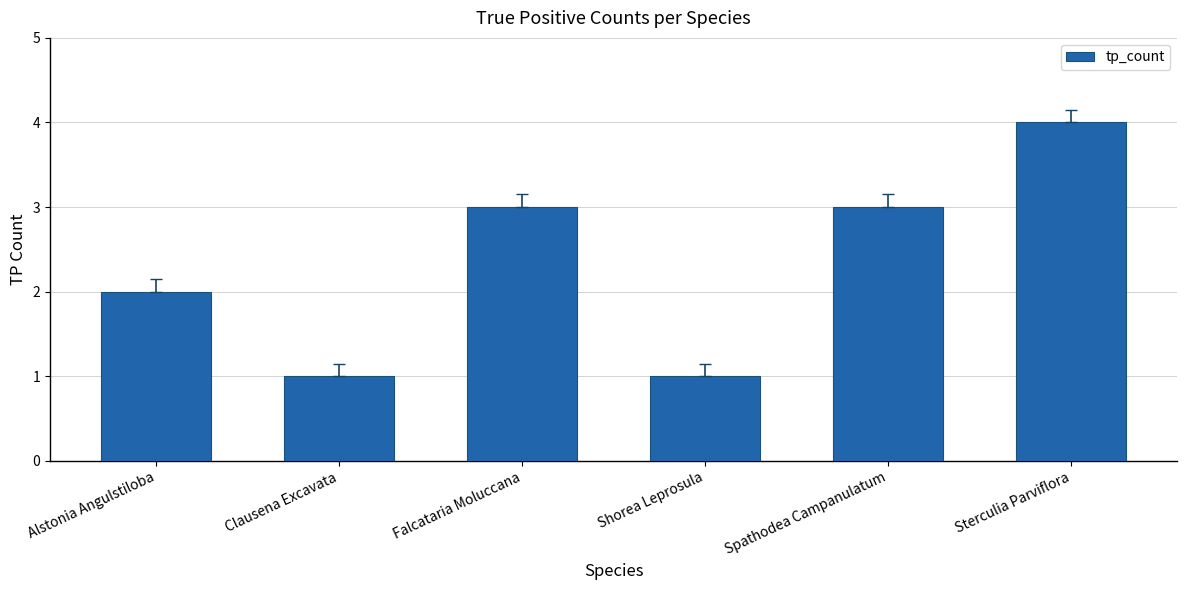

Which category has the highest value across all series?

Sterculia Parviflora